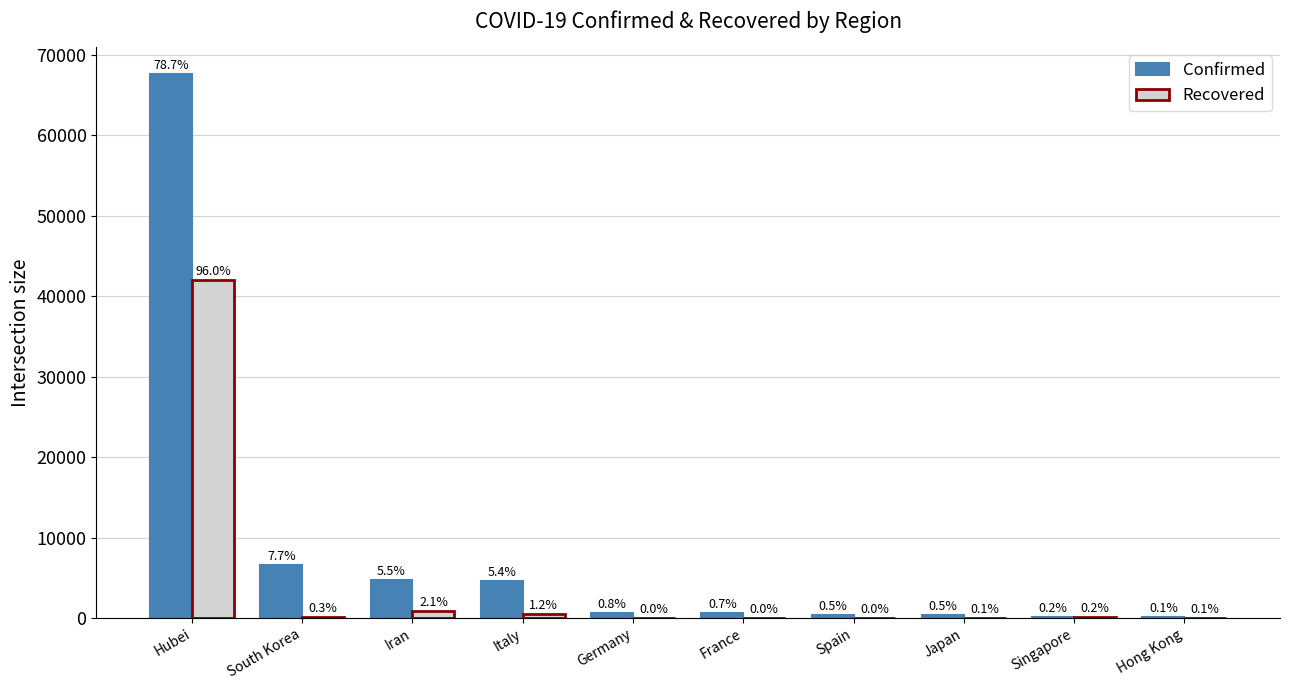

At which category is the sum across all series the highest?

Hubei